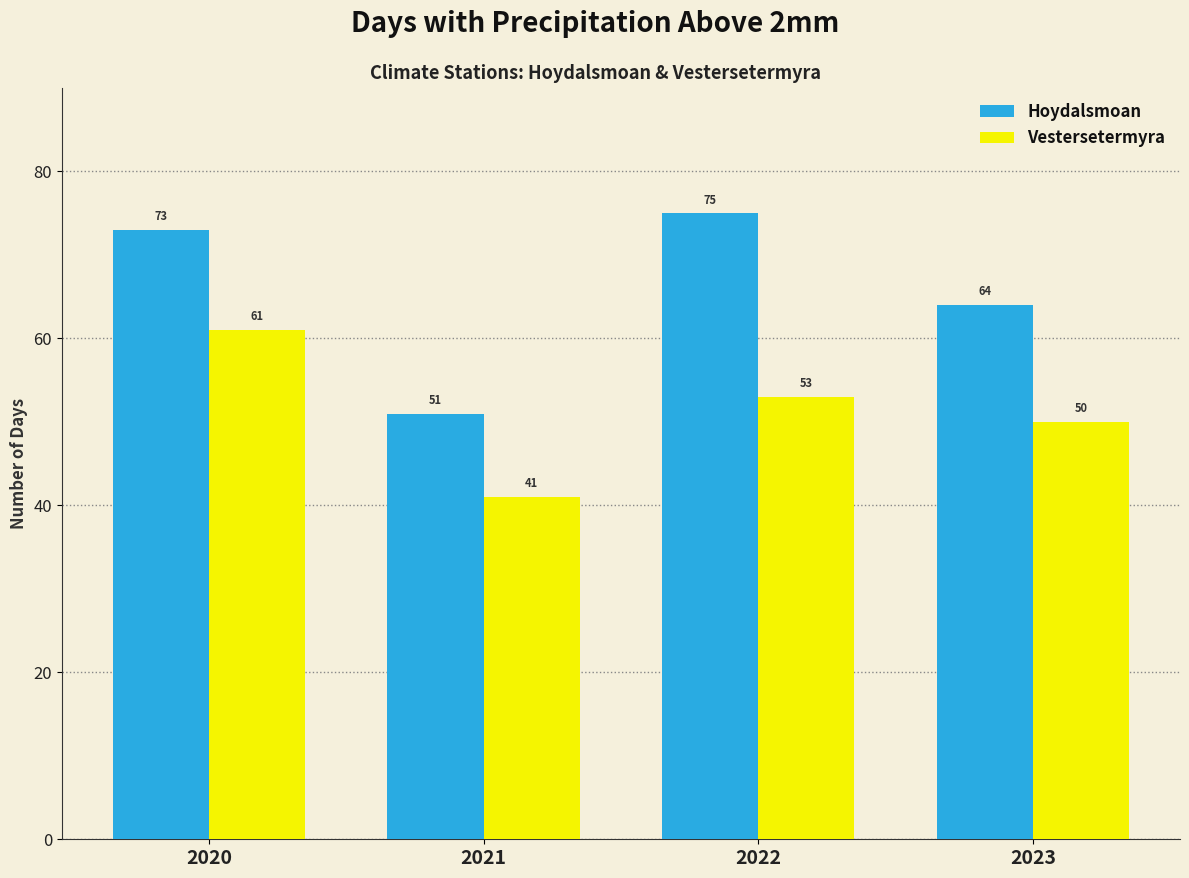

What is the difference between the Vestersetermyra values at 2023 and 2020?

11